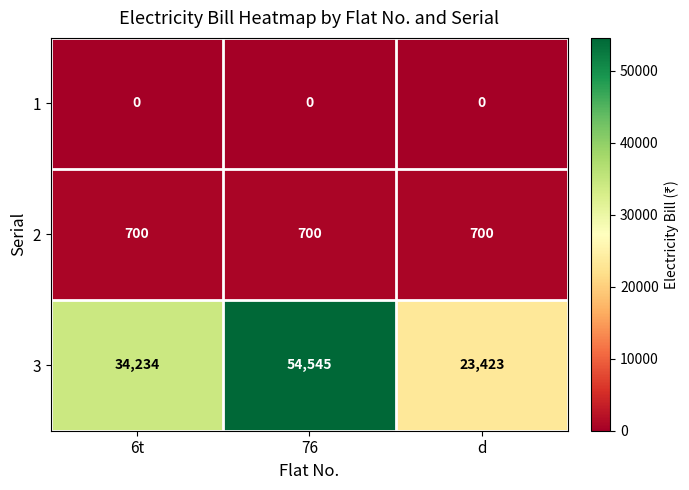

The value of 3 at d is 23423. True or false?

True